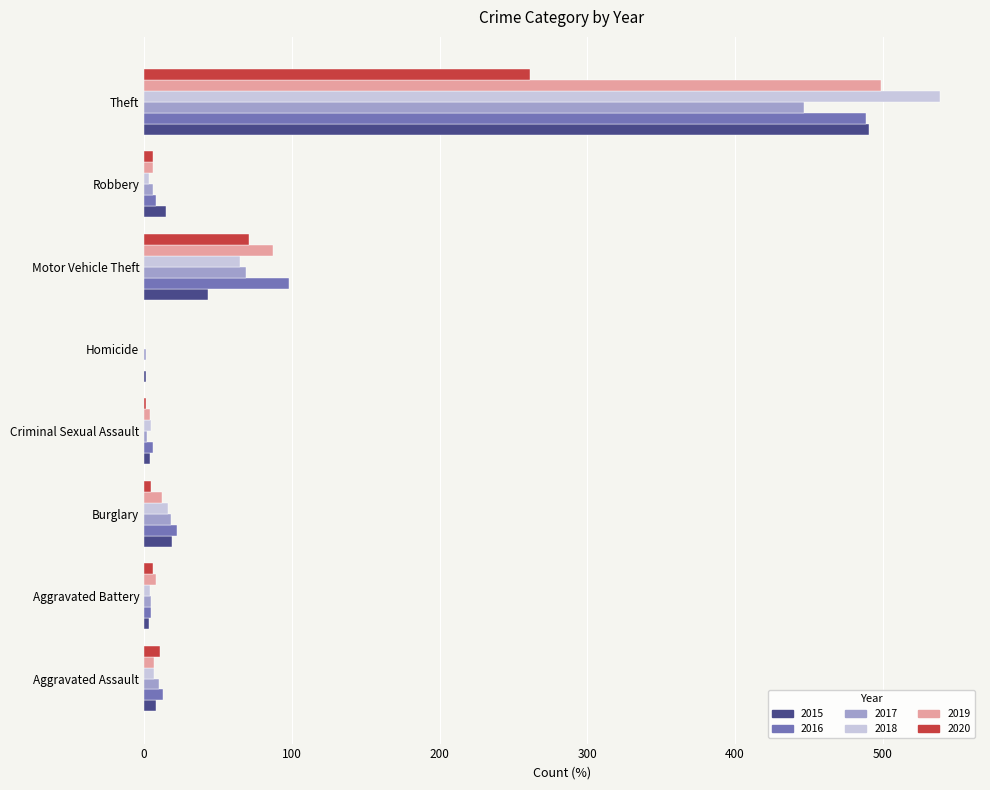

Read the 2017 value at Theft.

447